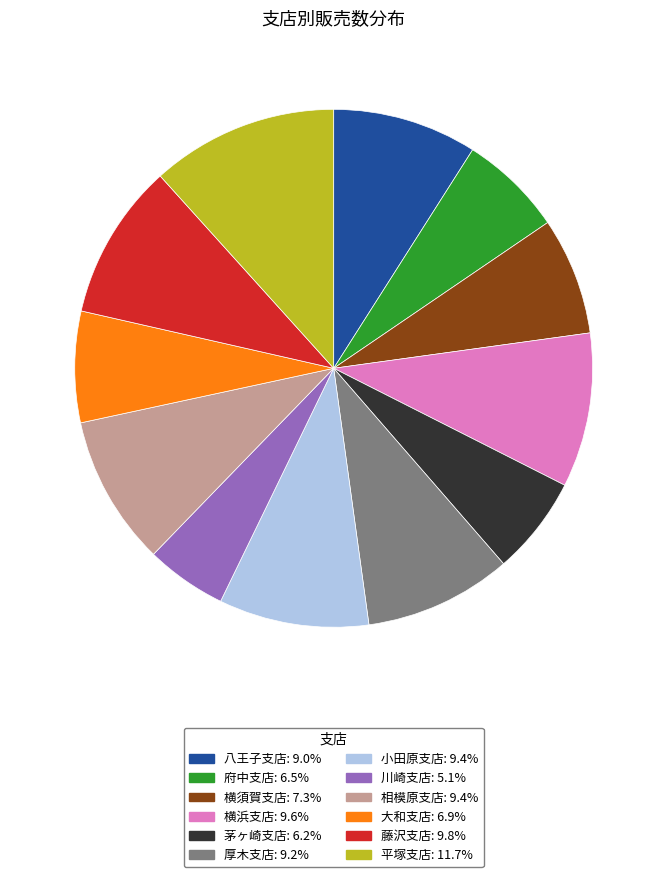

Is there any slice that represents more than half of the pie?

No